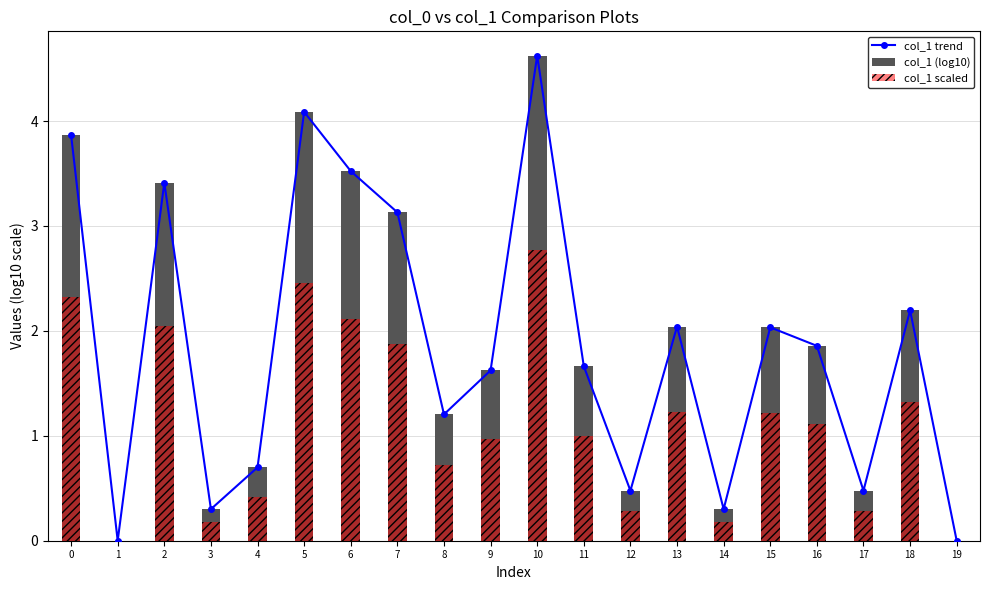

Which series changed the most between 0 and 12?

col_1 trend